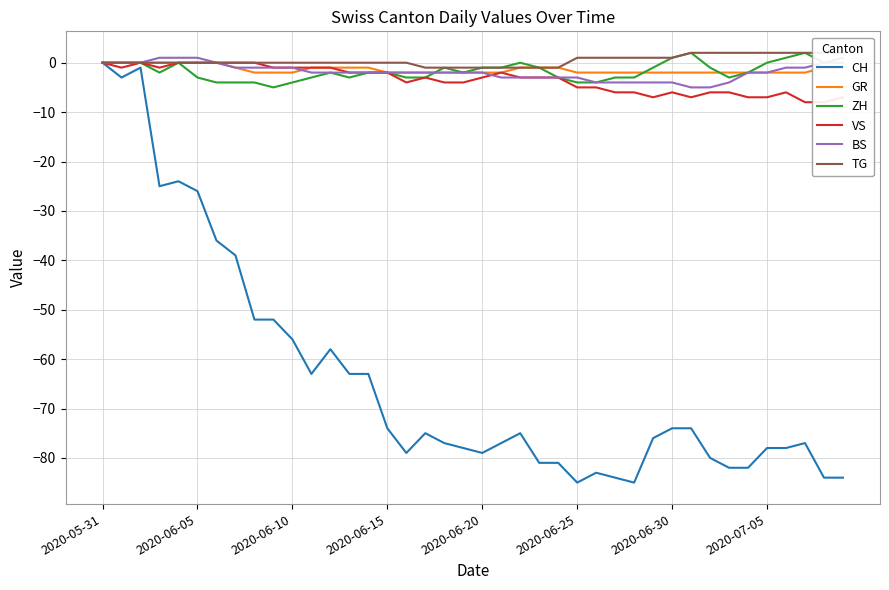

What is the sum of all BS values?

-76